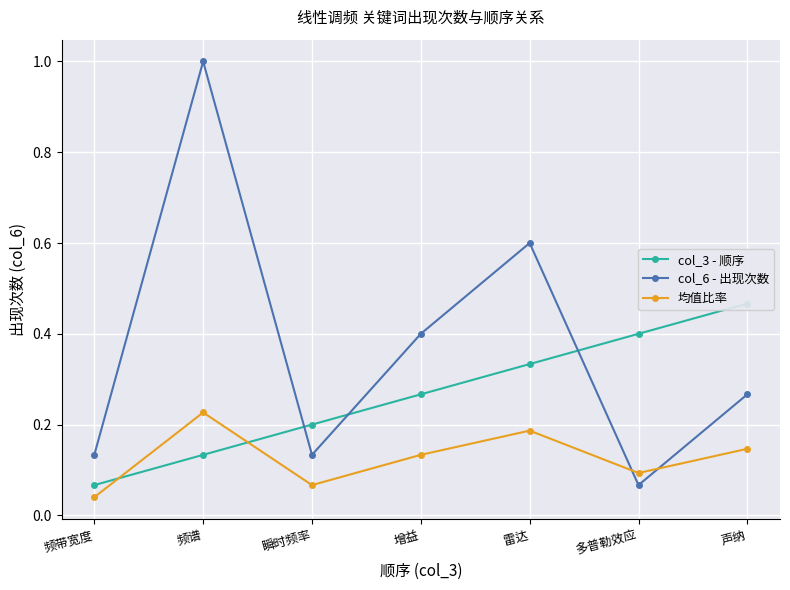

At which category does col_6 - 出现次数 reach its first local valley?

瞬时频率